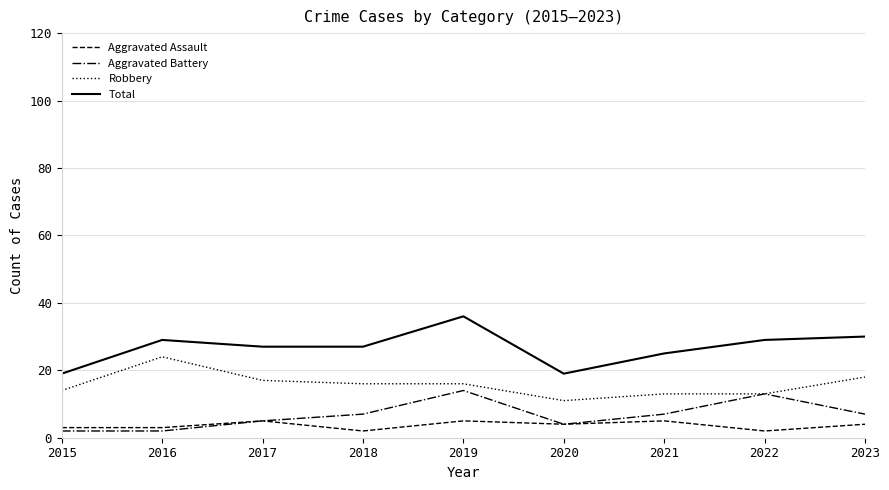

Which series has the widest spread of values?

Total